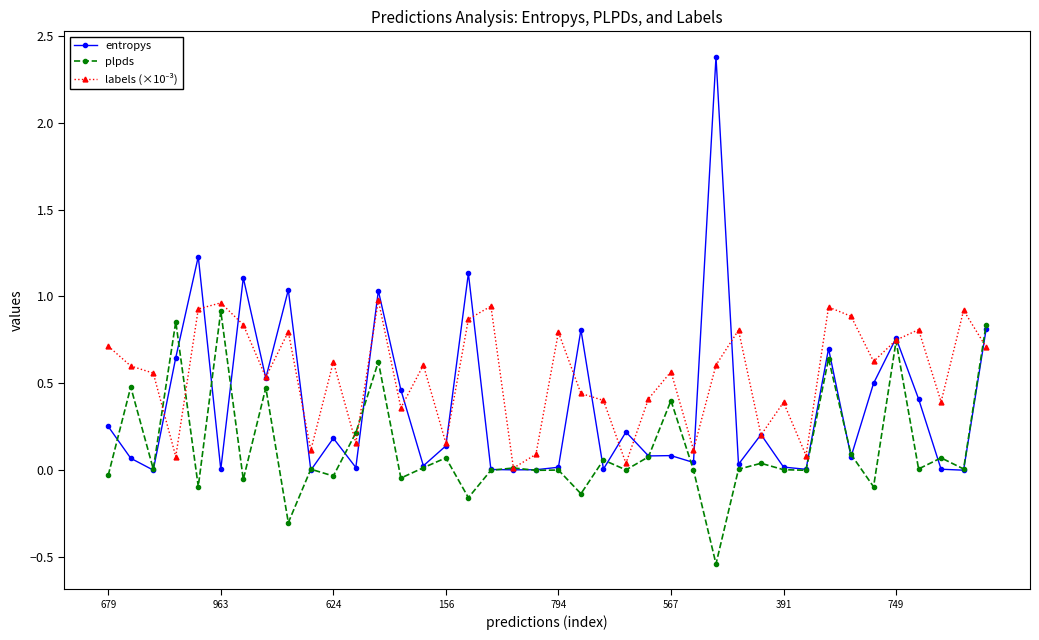

Which series has the widest spread of values?

entropys